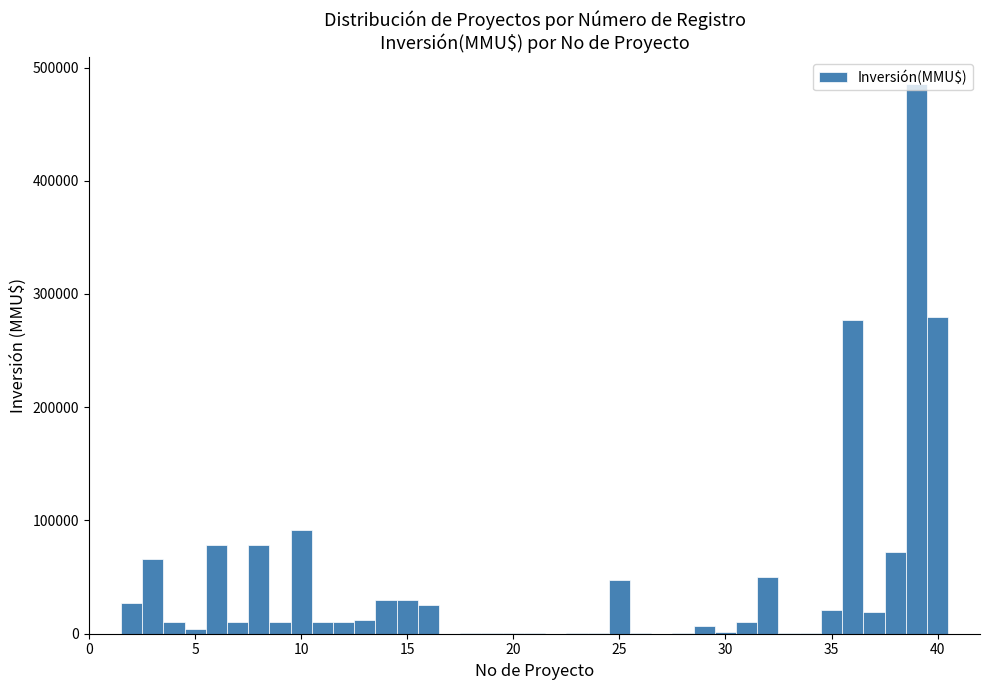

Around what value on the x-axis is the tallest bar? Give the approximate position of its centre, as read against the axis.

39.0